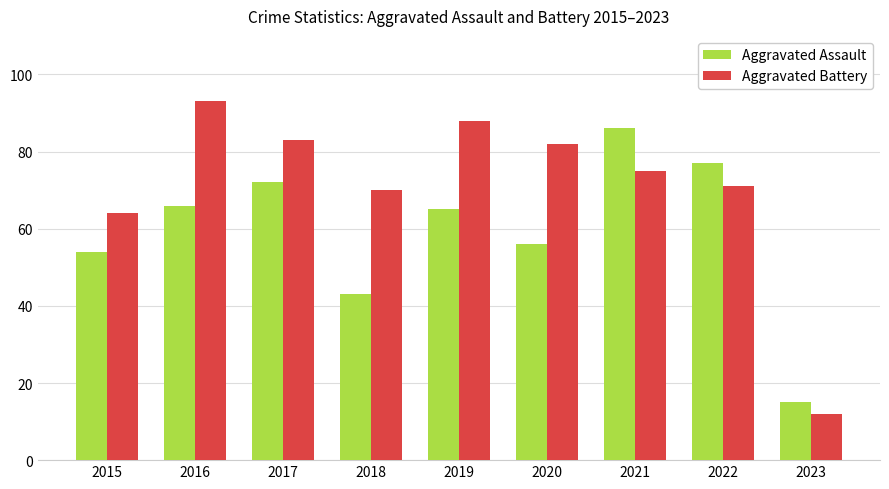

What is the sum of the Aggravated Assault values at 2021 and 2018?

129